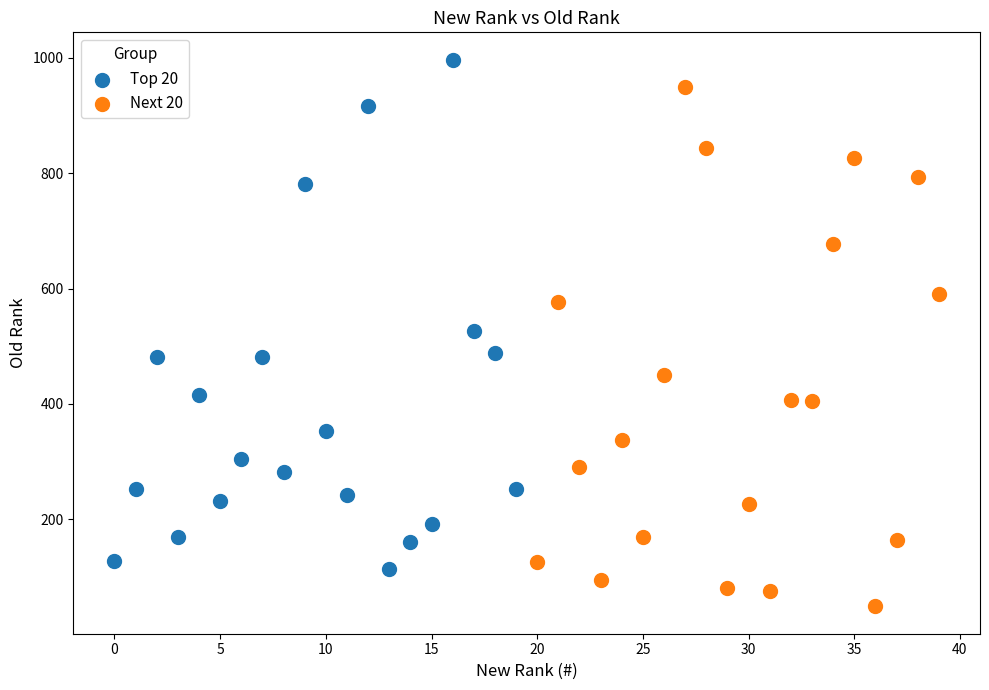

Which series has the largest Y range (max minus min)?

Next 20